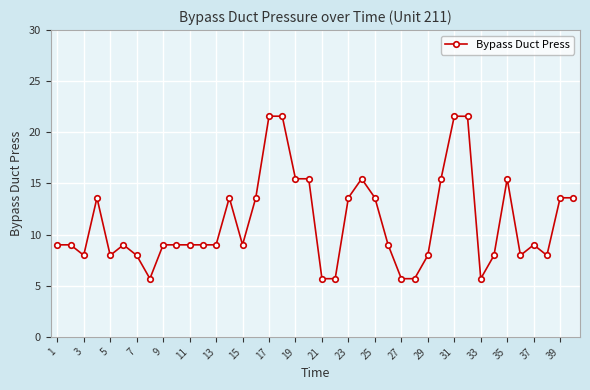

True or false: there are more than 2 points higher than both neighbors.

True